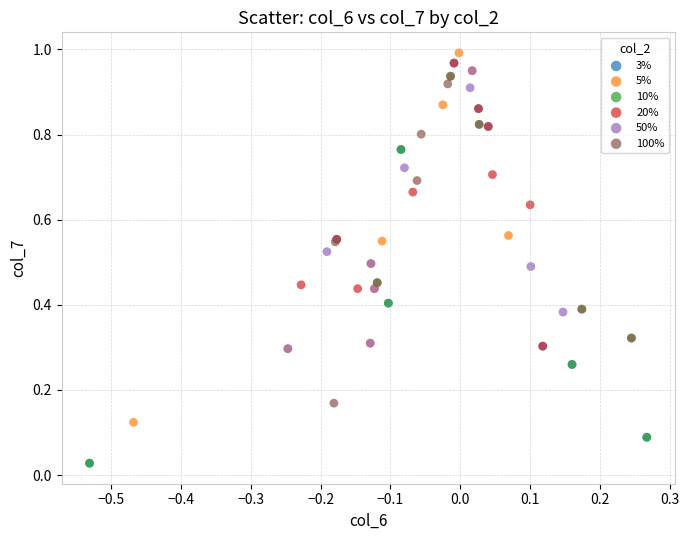

Which series reaches the maximum Y coordinate?

5%